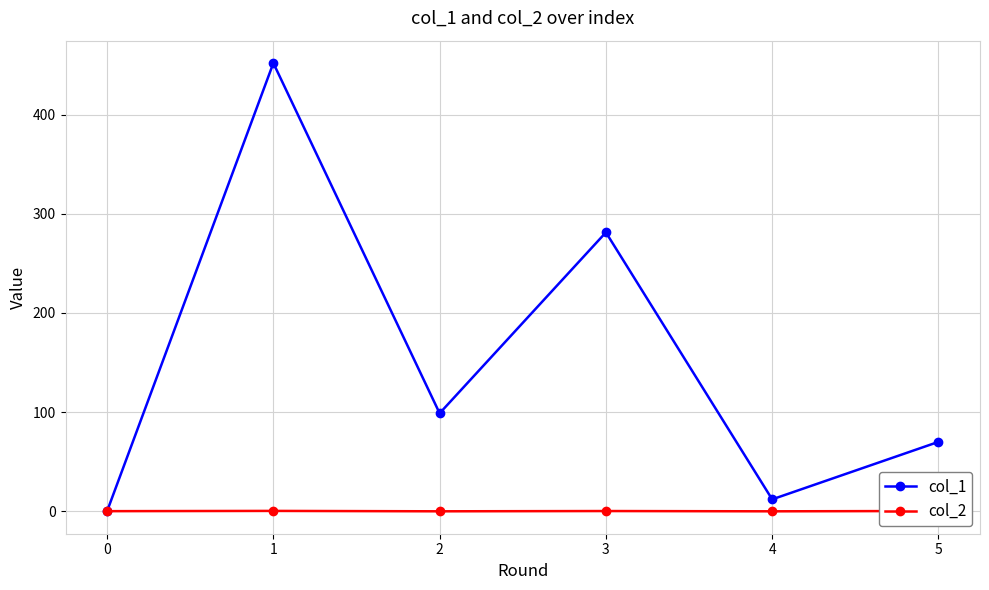

What is the approximate value of col_2 at 2?

-0.1